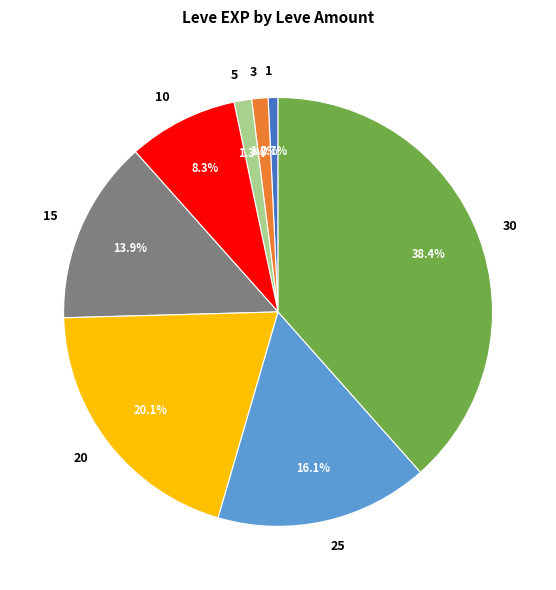

What percentage is the 5 slice, to the nearest percent?

1%